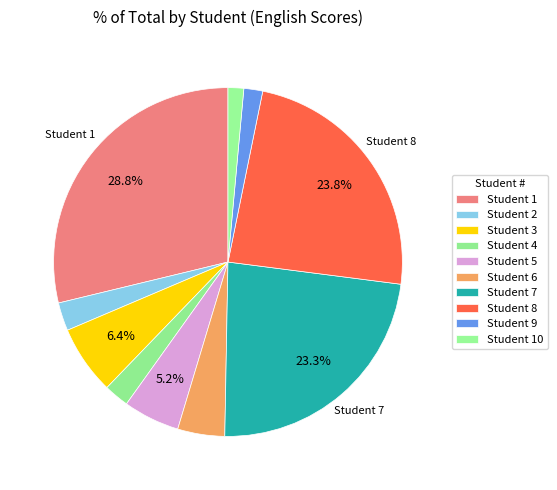

Rank the categories by value from highest to lowest.

1, 8, 7, 3, 5, 6, 2, 4, 9, 10